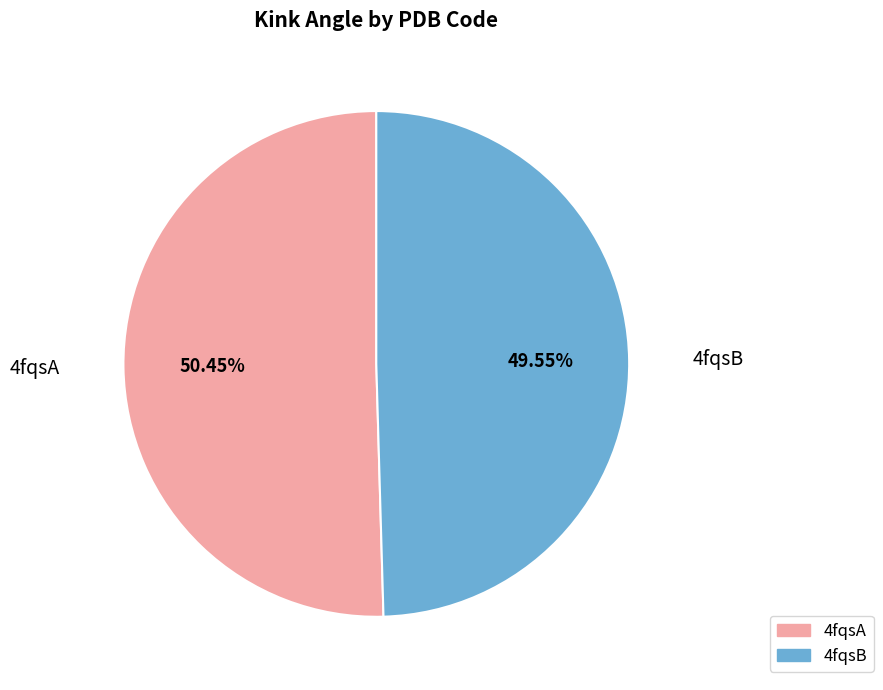

To the nearest percent, what percentage of the pie is 4fqsA?

50%